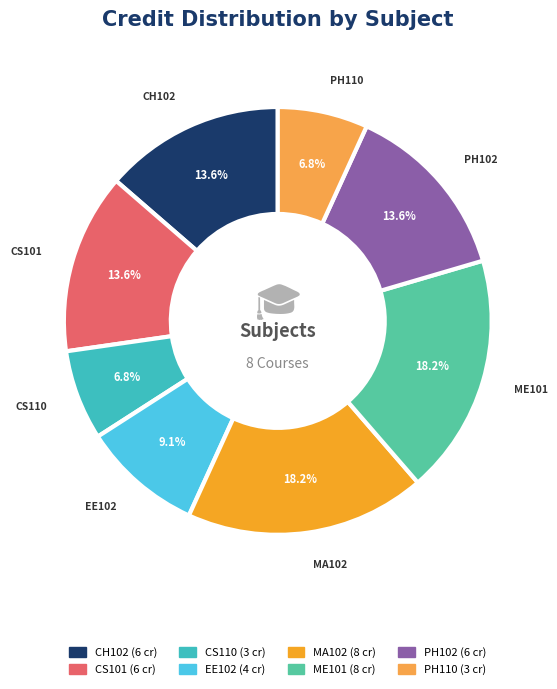

True or false: MA102 accounts for 24% of the total.

False